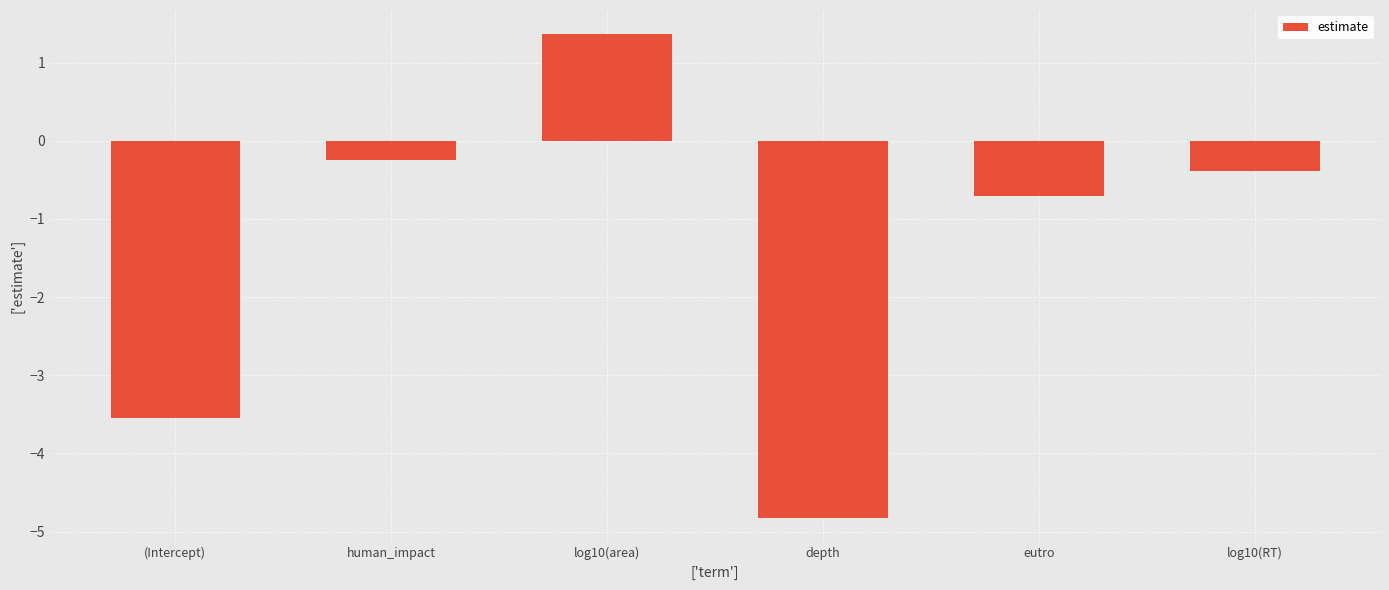

Rank the categories by value from highest to lowest.

log10(area), human_impact, log10(RT), eutro, (Intercept), depth